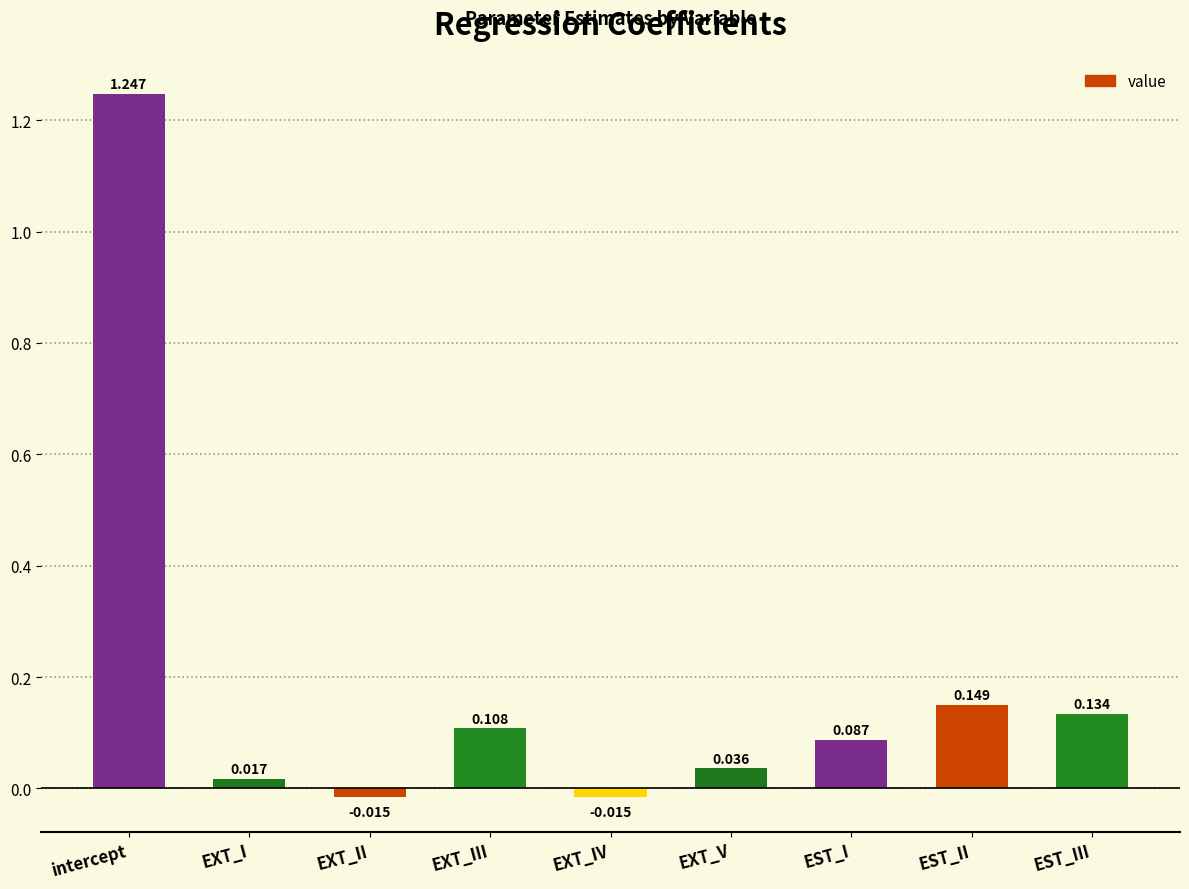

What is the sum of the values at intercept and EXT_V?

1.3